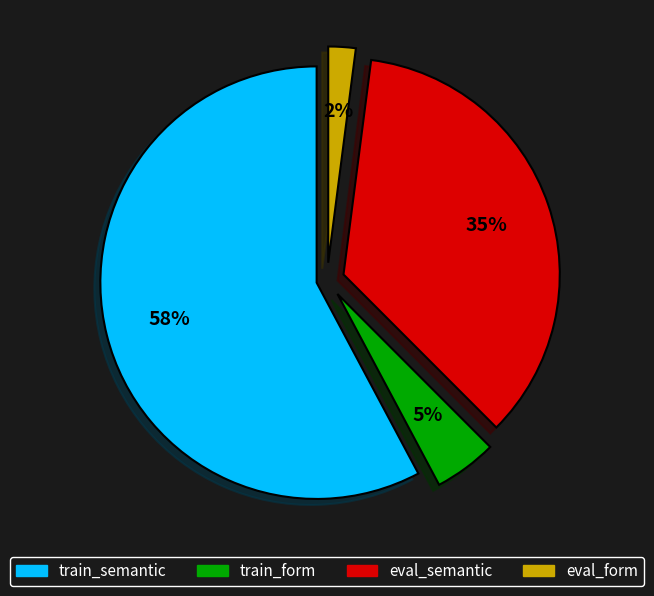

Rank the categories by value from highest to lowest.

train_semantic, eval_semantic, train_form, eval_form